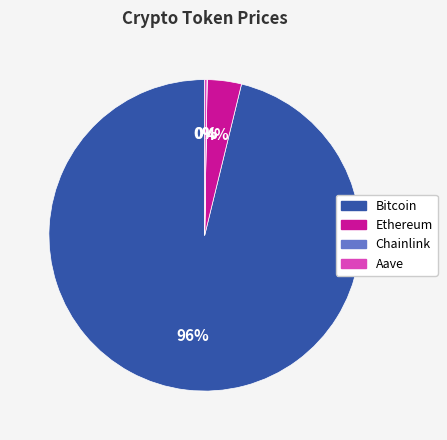

Which category has the biggest portion of the pie?

Bitcoin